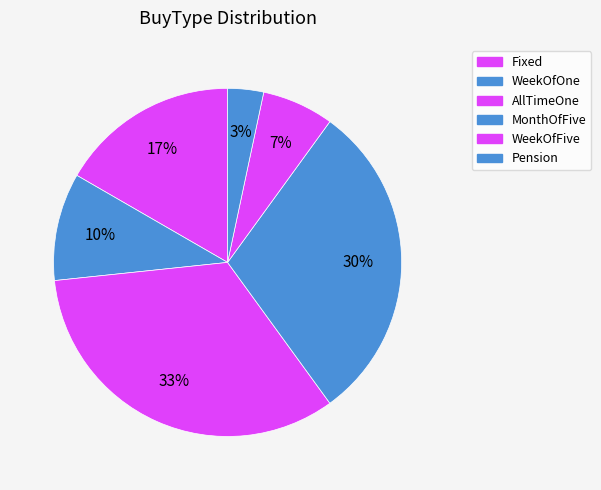

To the nearest percent, what percentage of the pie is Pension?

3%